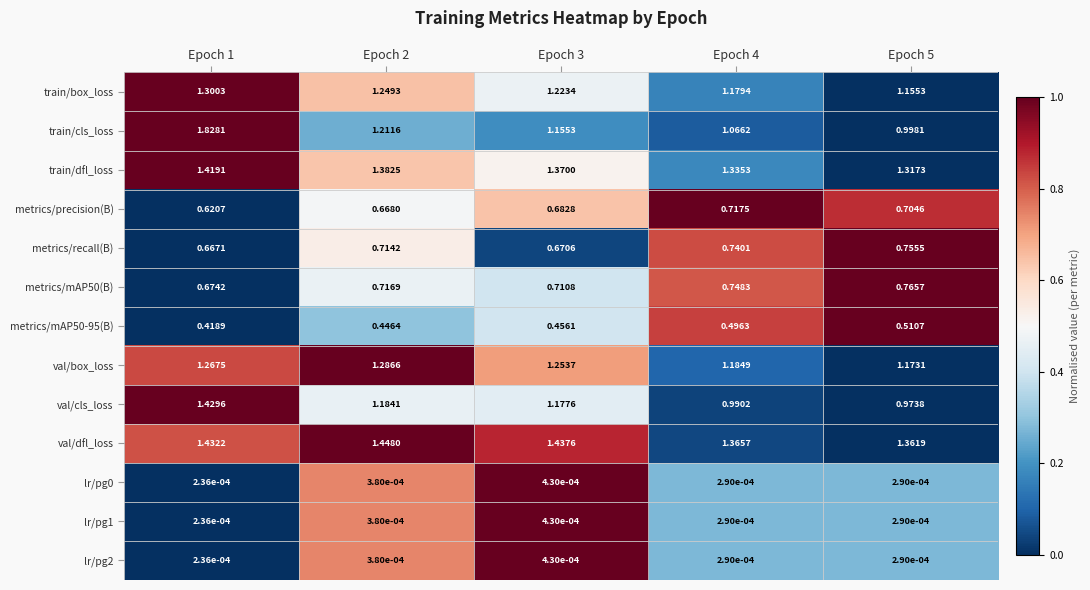

Which series has the largest total across all categories?

val/dfl_loss